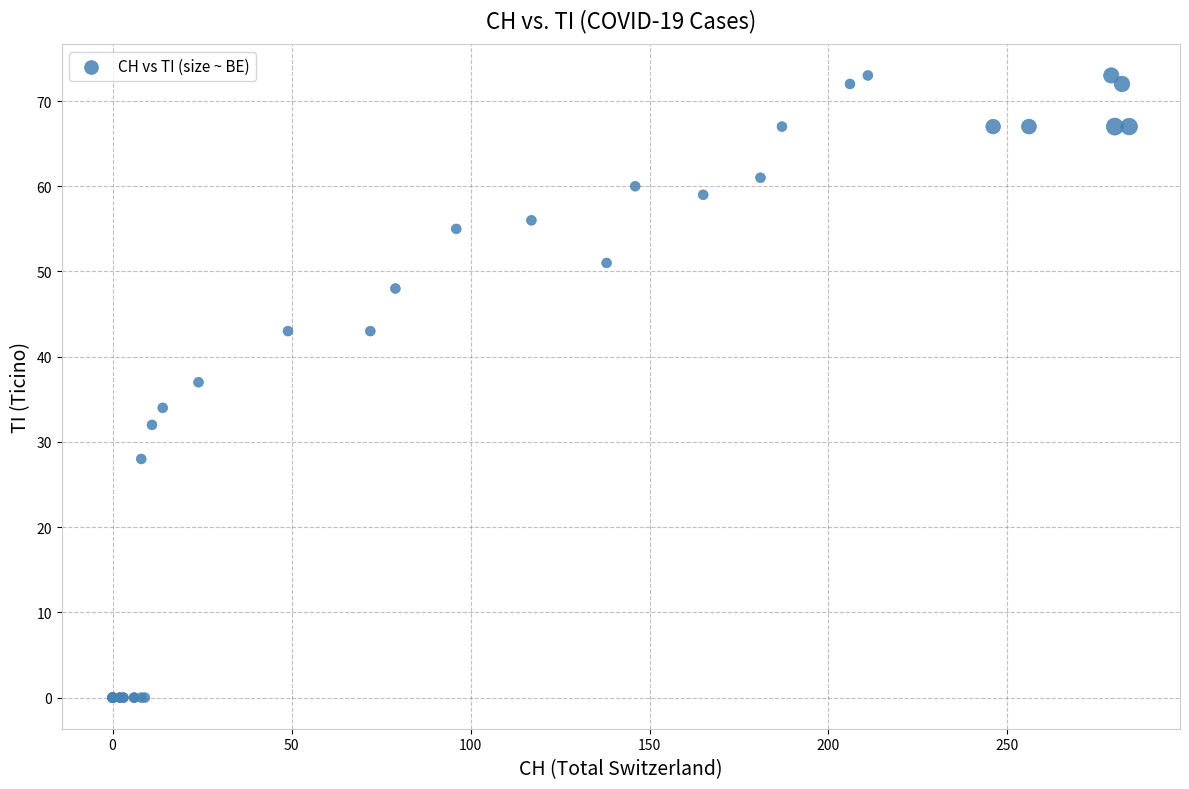

What Y value in the scatter plot is closest to 36?

37